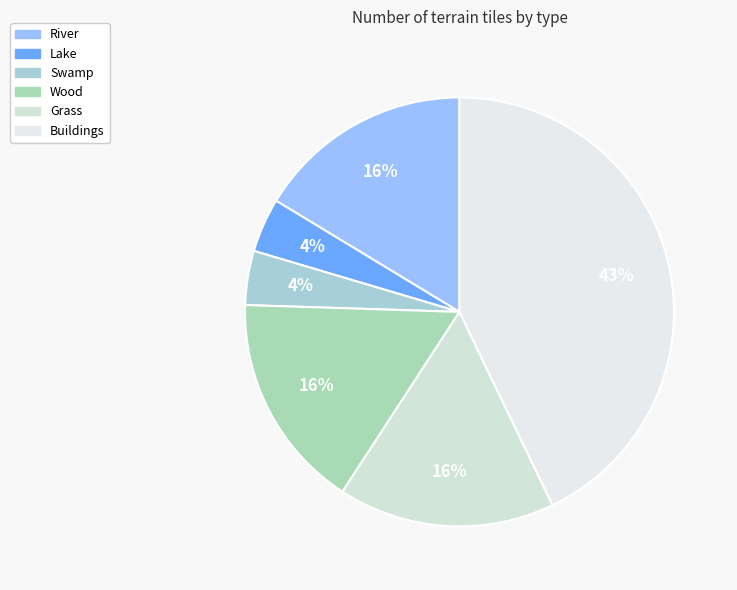

Which has a higher value, River or Wood?

River